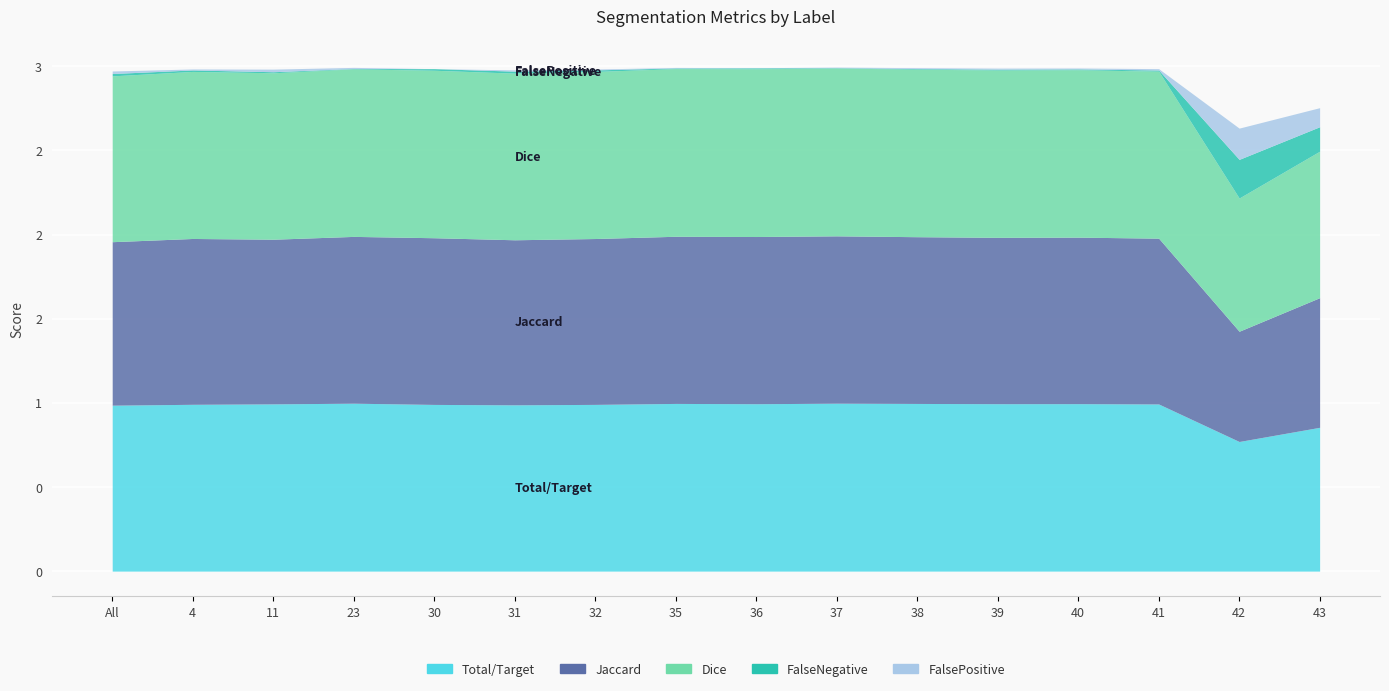

True or false: FalsePositive and Jaccard cross at least once.

False